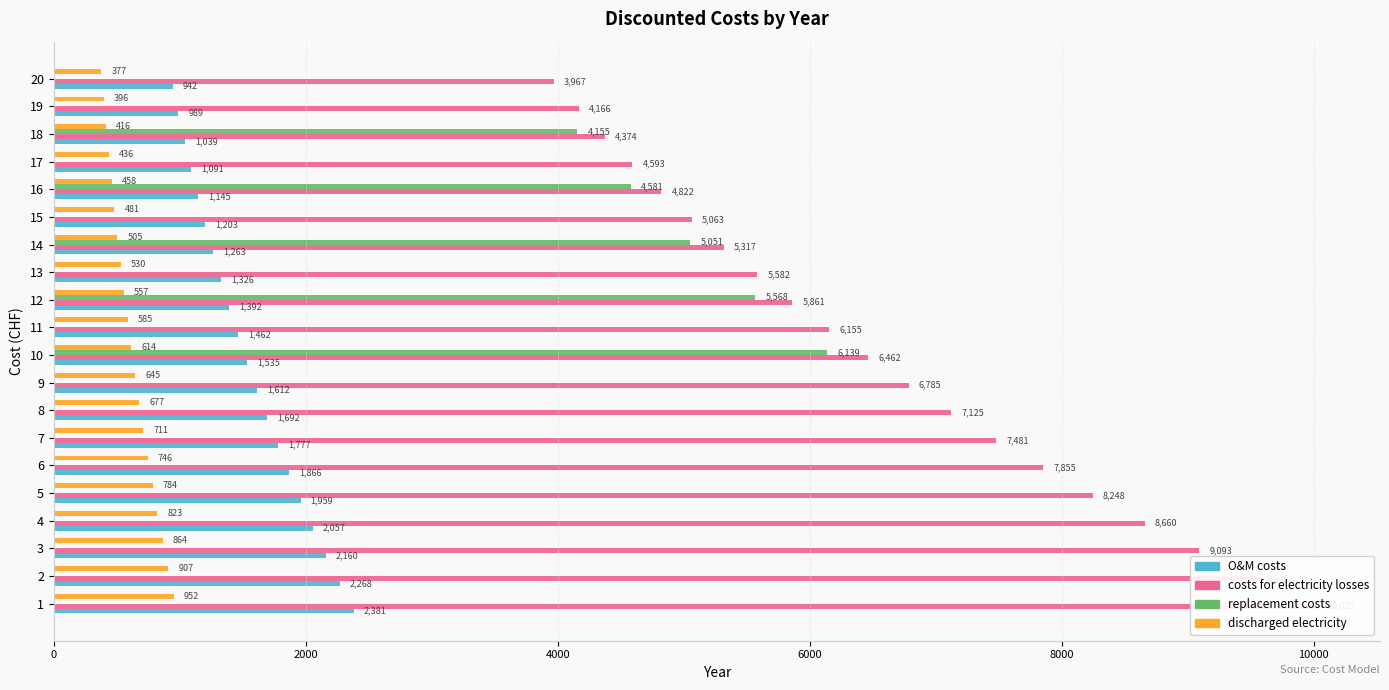

What are all the series names shown in the legend?

O&M costs, costs for electricity losses, replacement costs, discharged electricity